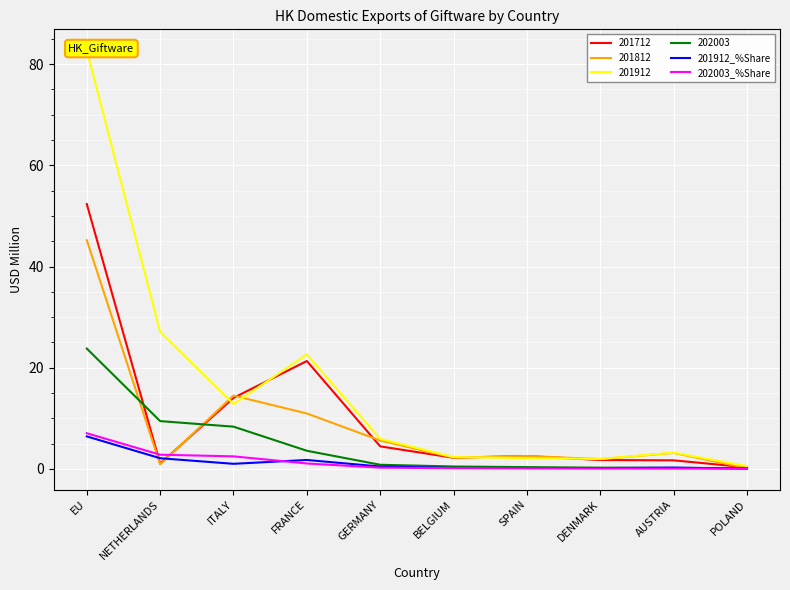

True or false: 202003_%Share has more than 2 points higher than both neighbors.

False